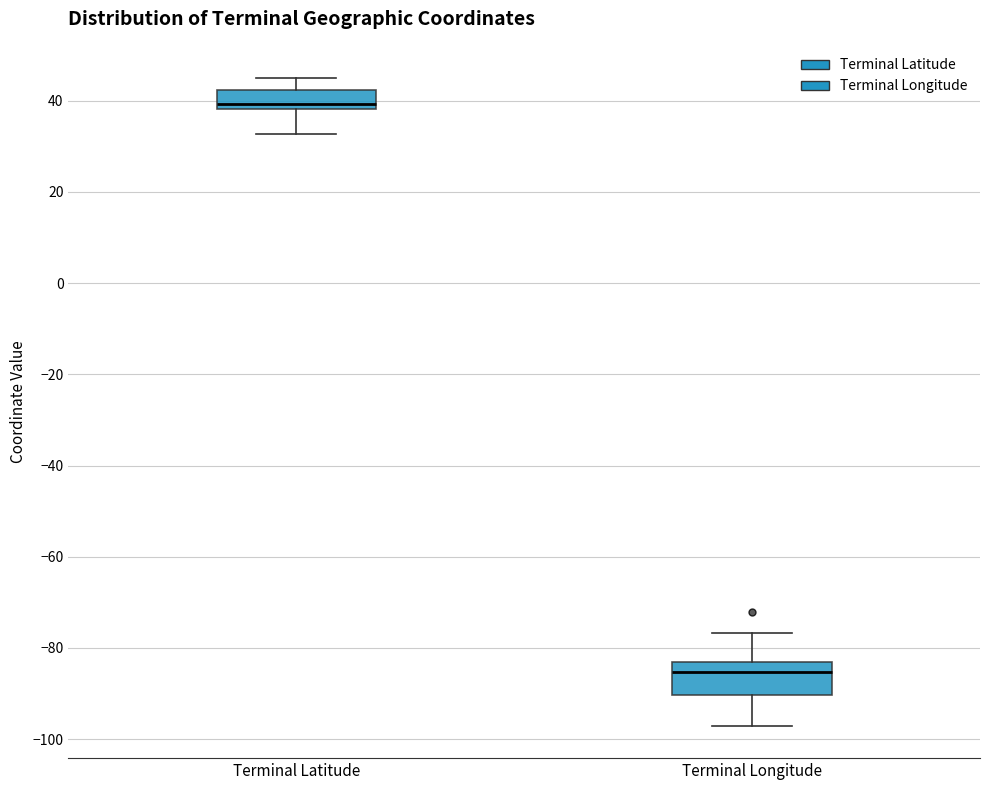

Comparing the boxes themselves (not the whiskers), which one is the tallest?

Terminal Longitude